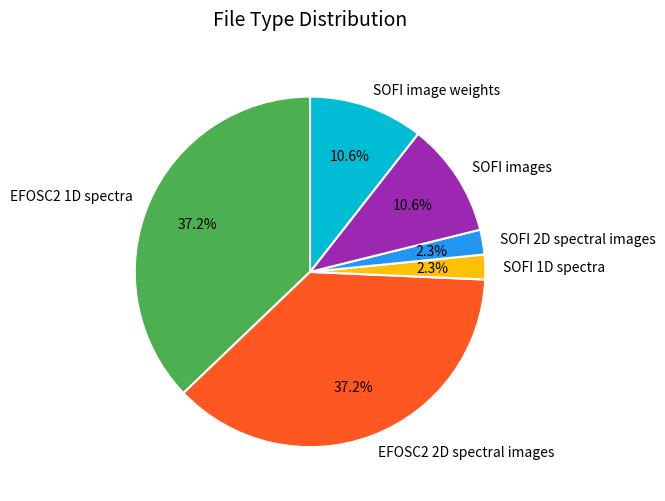

How many segments does this pie chart have?

6